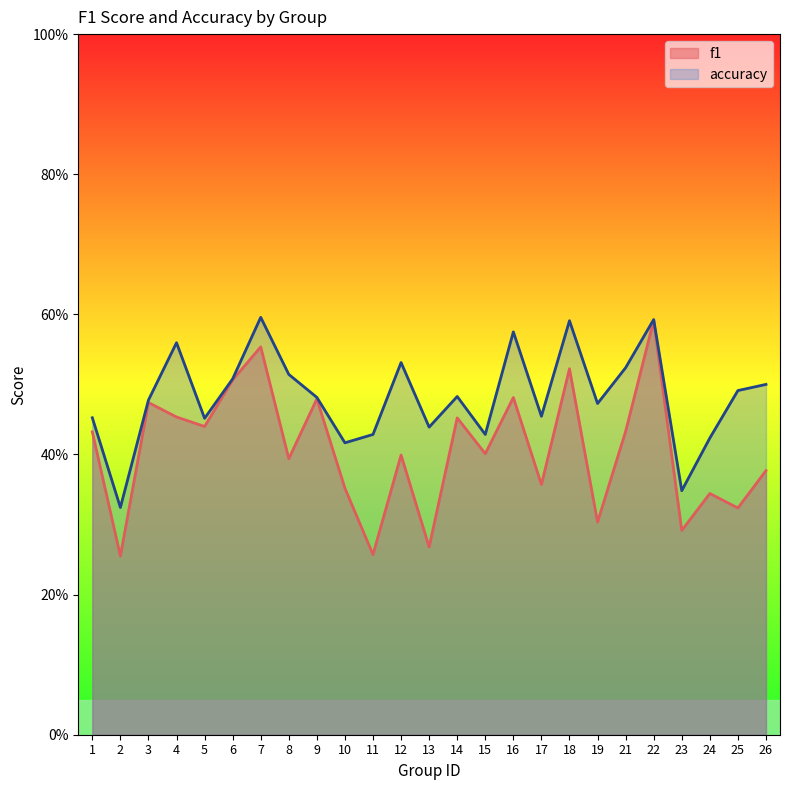

What is the lowest value of the f1 series?

0.3